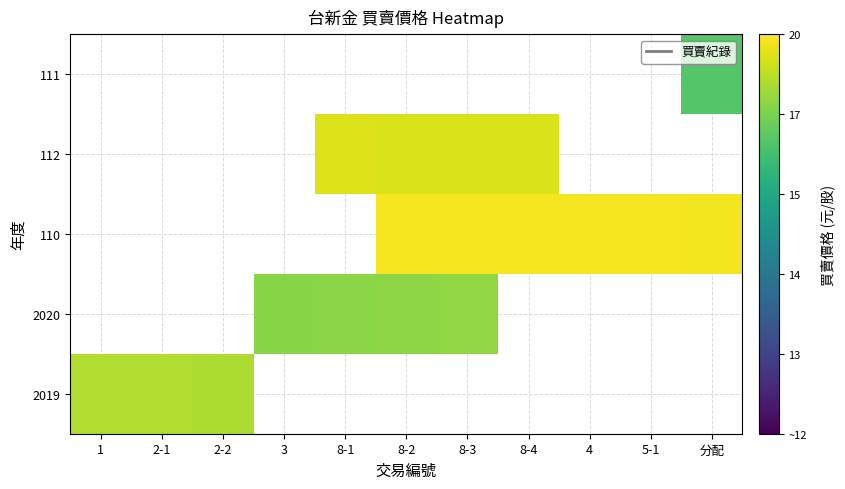

Rank the categories by 111 value from lowest to highest.

1, 2-1, 2-2, 3, 8-1, 8-2, 8-3, 8-4, 4, 5-1, 分配